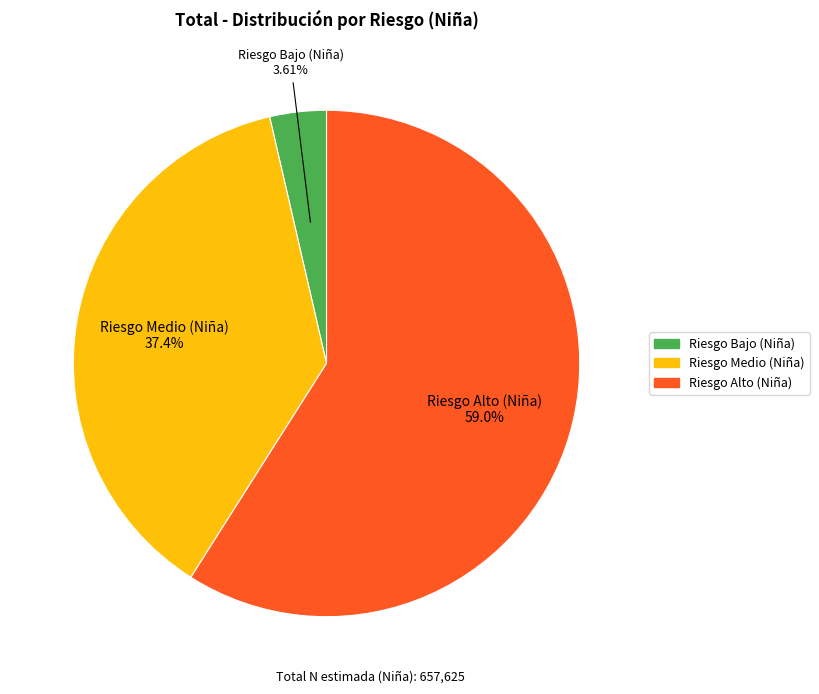

Rank the categories by value from lowest to highest.

Riesgo Bajo (Niña), Riesgo Medio (Niña), Riesgo Alto (Niña)